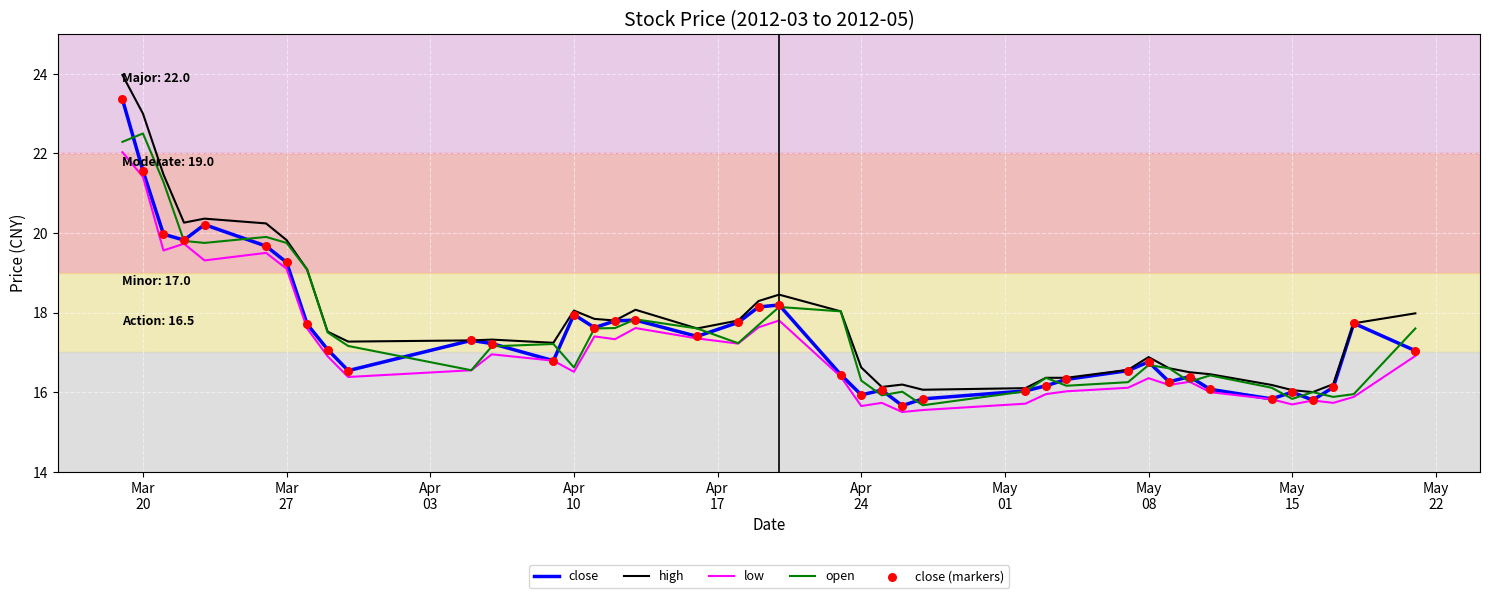

Which series has the largest range (max minus min)?

high